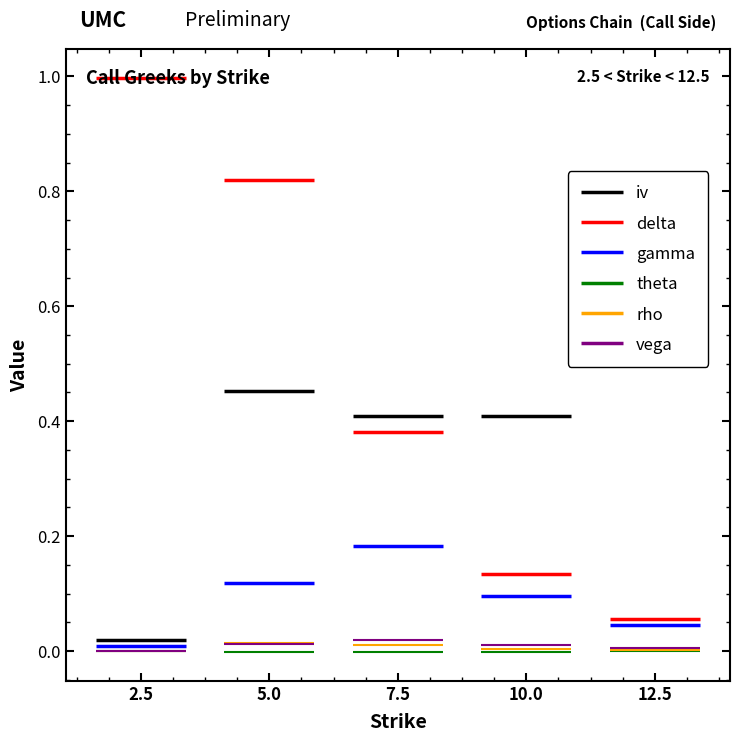

At 2.5, list the series in order from smallest to largest.

theta, rho, vega, gamma, iv, delta